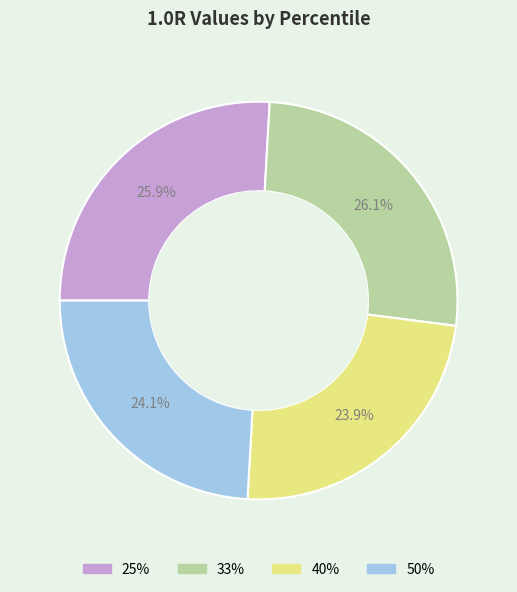

Combined, do 25% and 33% account for over 50%?

Yes